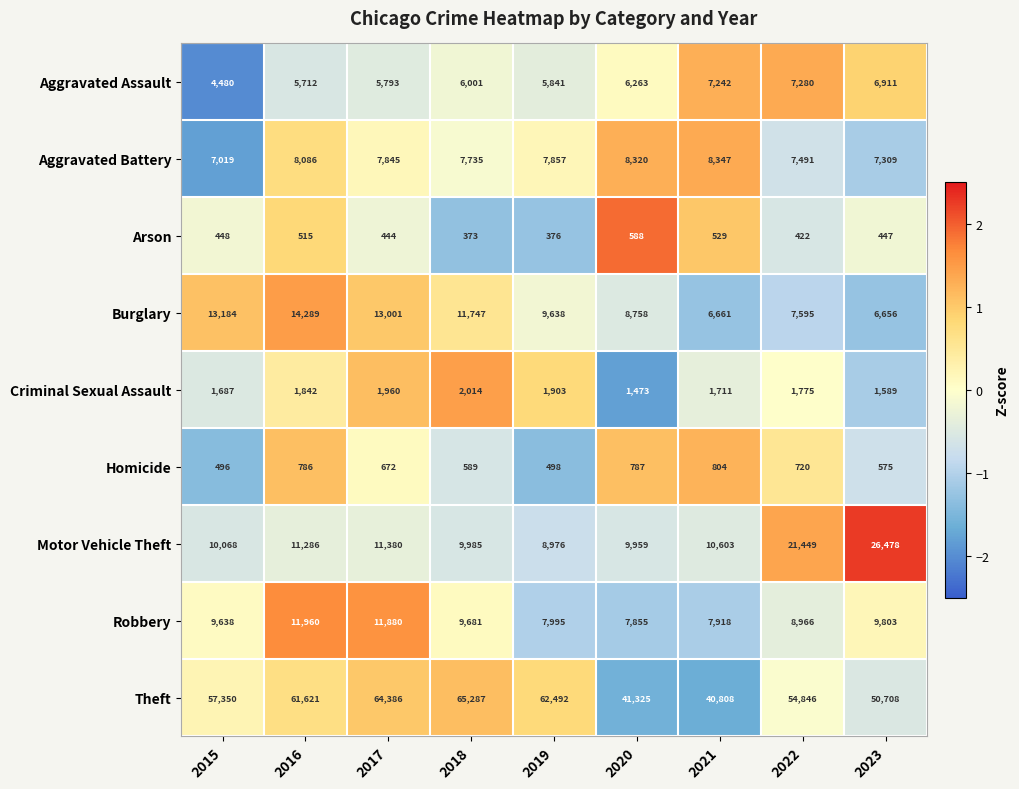

Read the Criminal Sexual Assault value at 2023, to the nearest 50.

1600